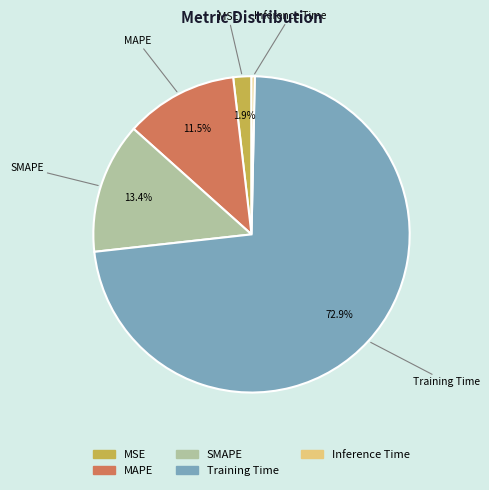

Is Training Time the majority of the pie?

Yes